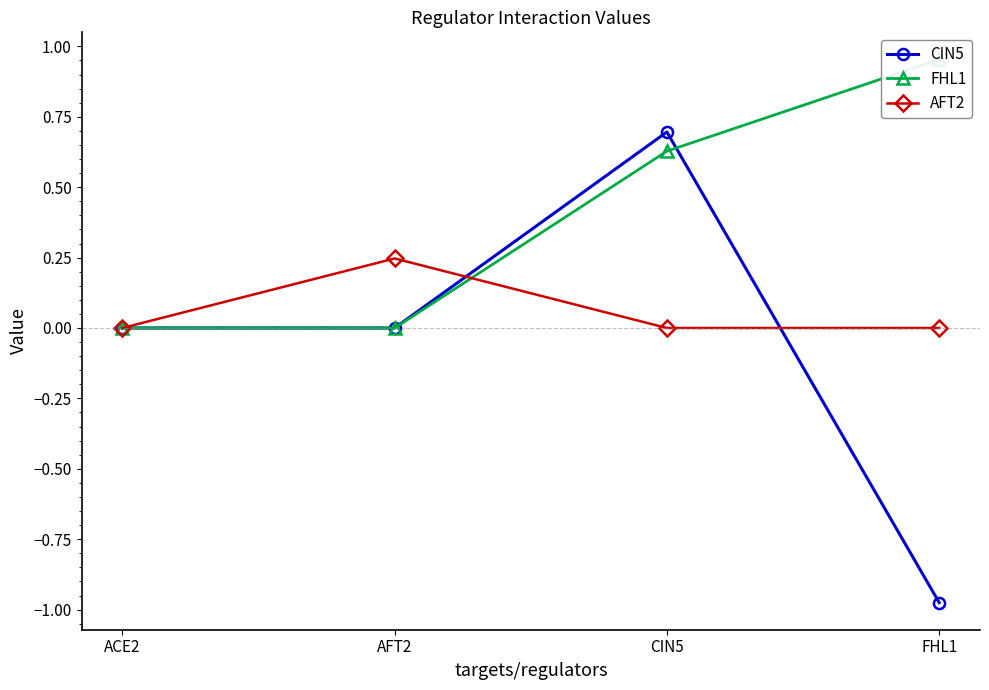

At which label is FHL1 closest to 0?

ACE2